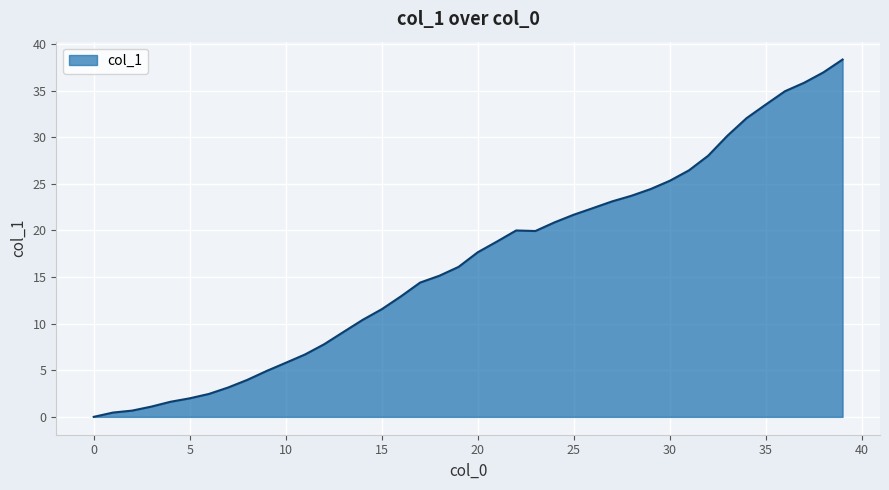

What is the sum of all values?

664.5